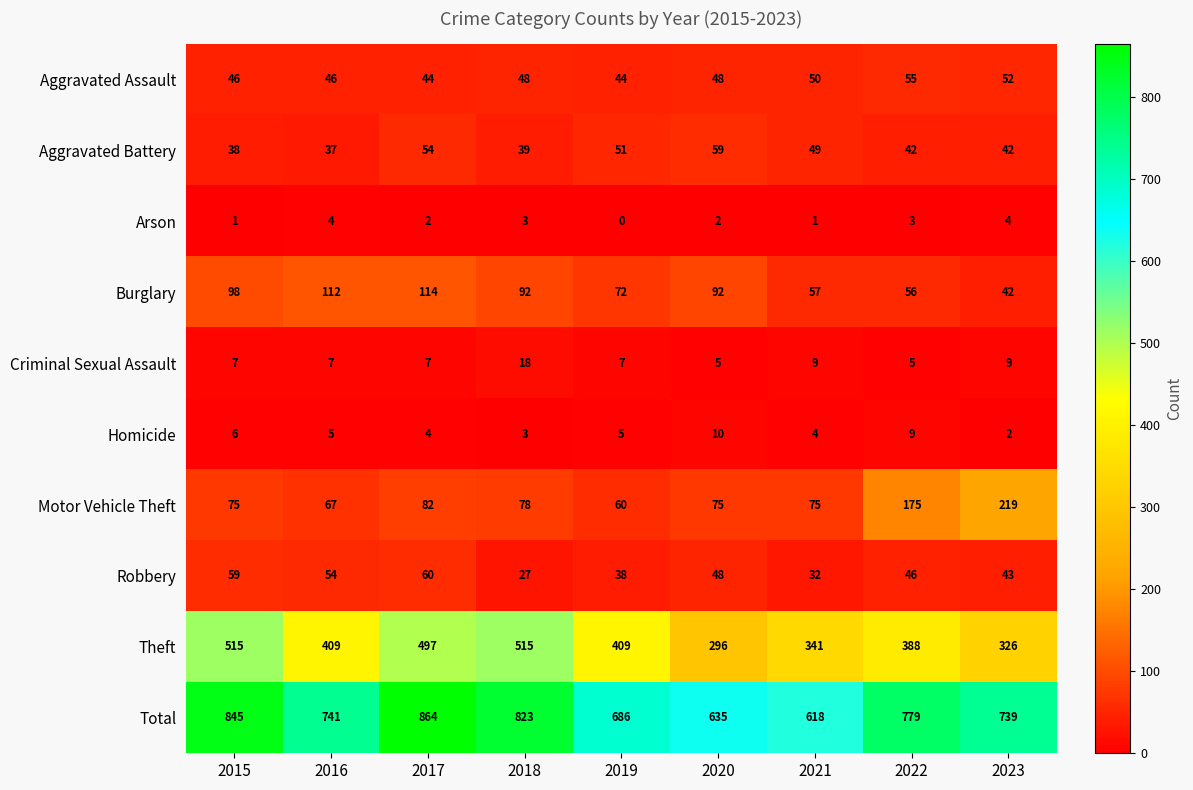

The Aggravated Assault series shows 69 at 2019. True or false?

False